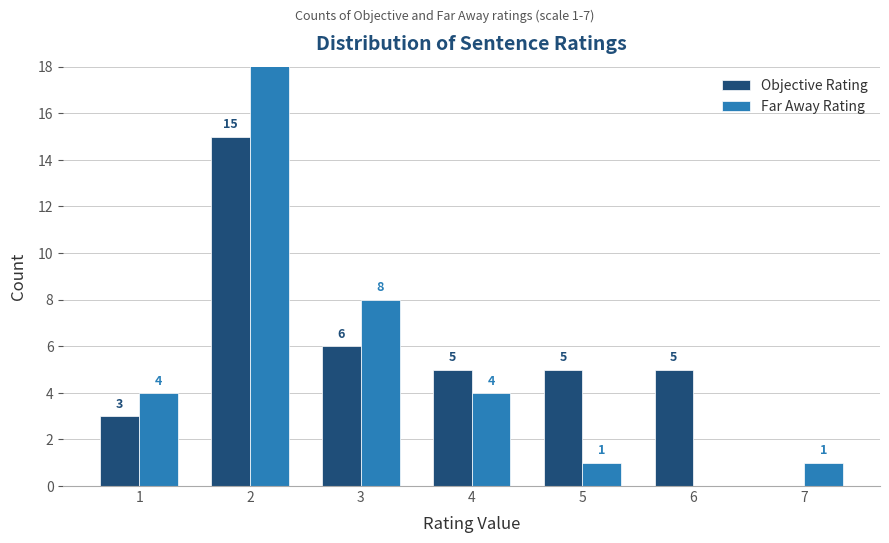

At which category is the sum across all series the highest?

2